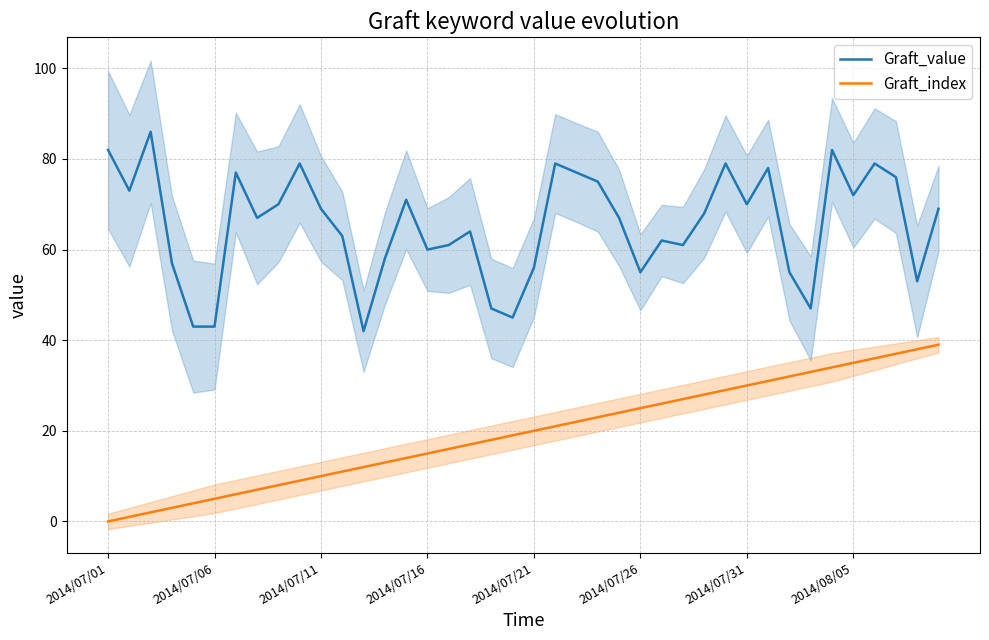

What is the average value of the Graft_value series?

65